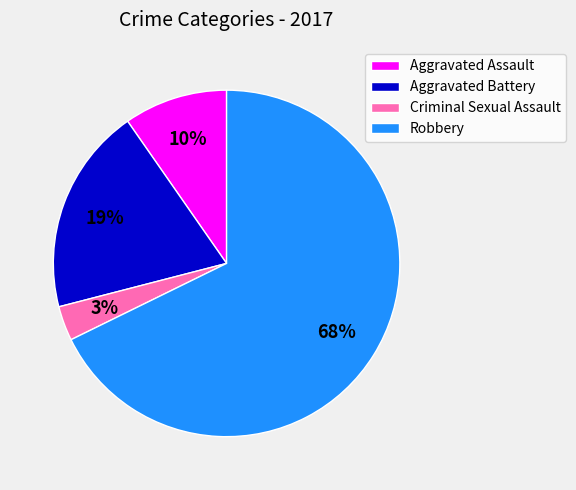

Is it true that Criminal Sexual Assault is 17% of the pie?

False